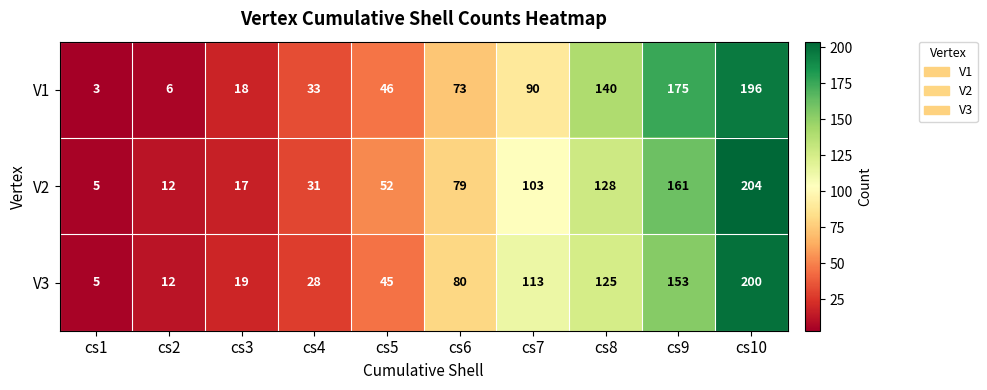

At cs5, list the series in order from largest to smallest.

V2, V1, V3